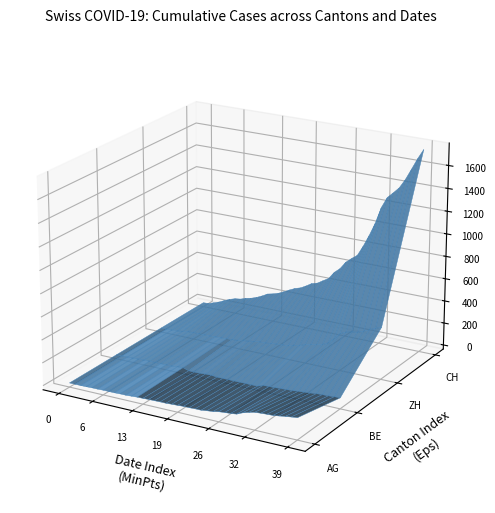

At how many categories does at least one series exceed 248?

25